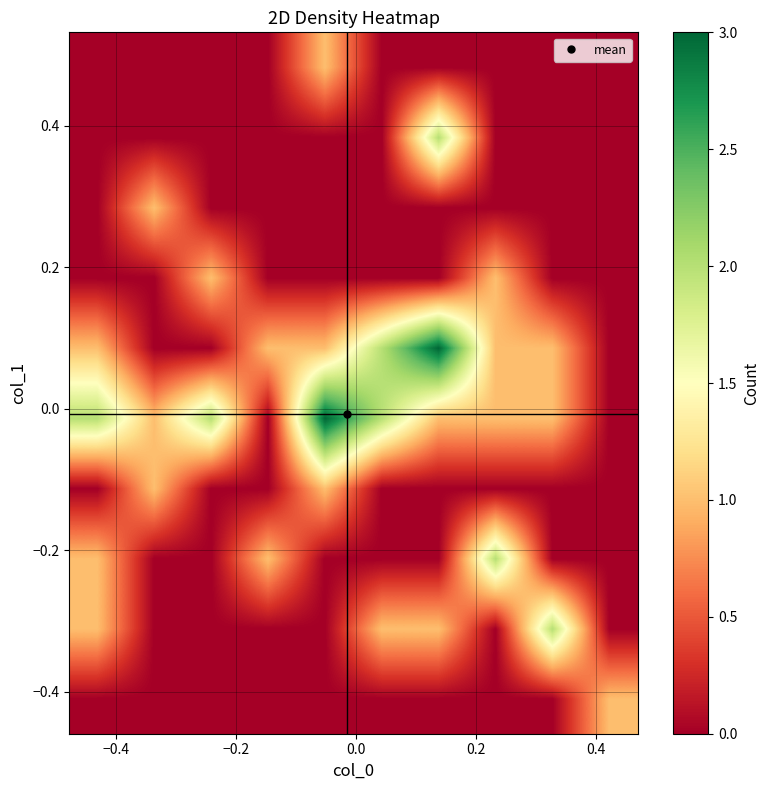

What is the greatest value displayed?

3